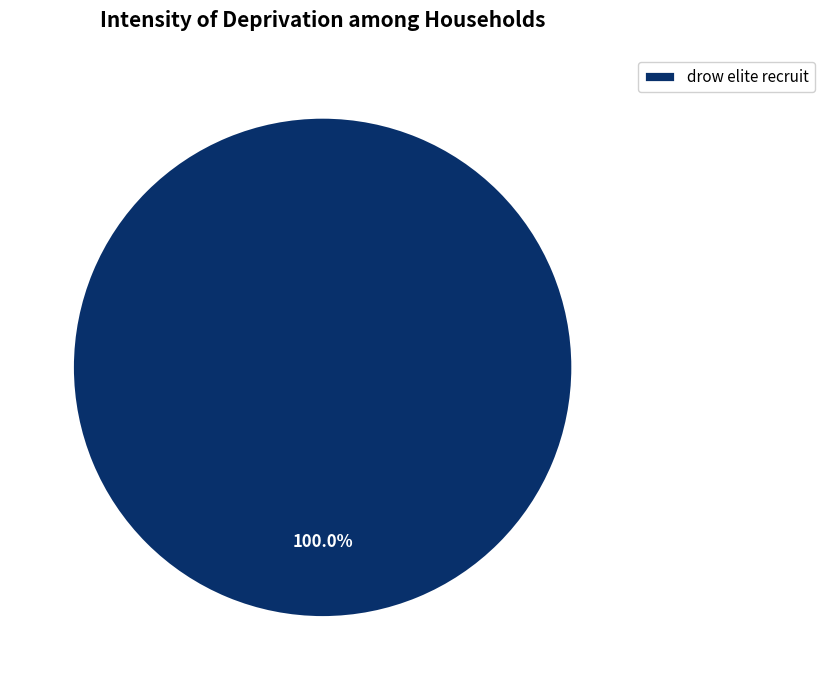

Rank the categories by value from lowest to highest.

drow elite recruit